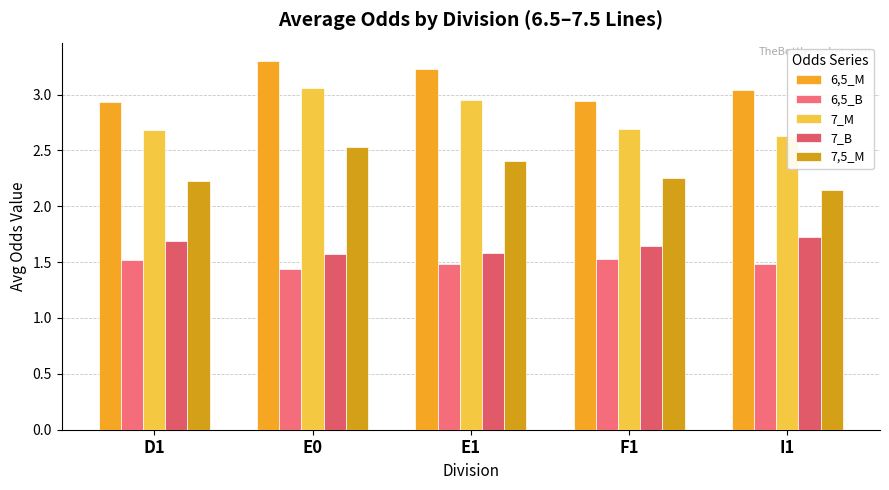

What is the label of the 5th bar from the left?

I1